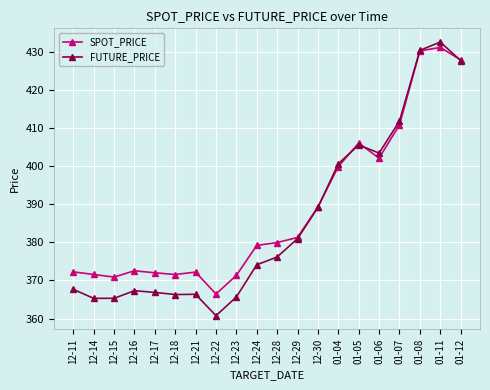

True or false: SPOT_PRICE has a value of 430.2 at 01-08.

True